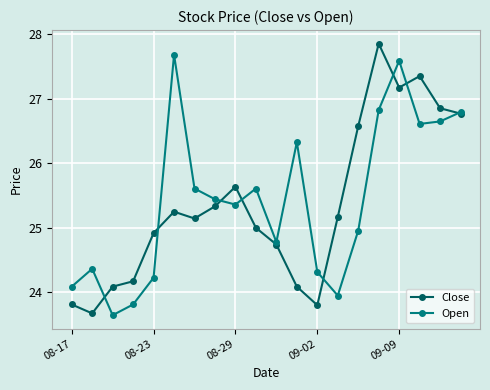

What is the value of the Open point at the 3rd from the left?

23.6